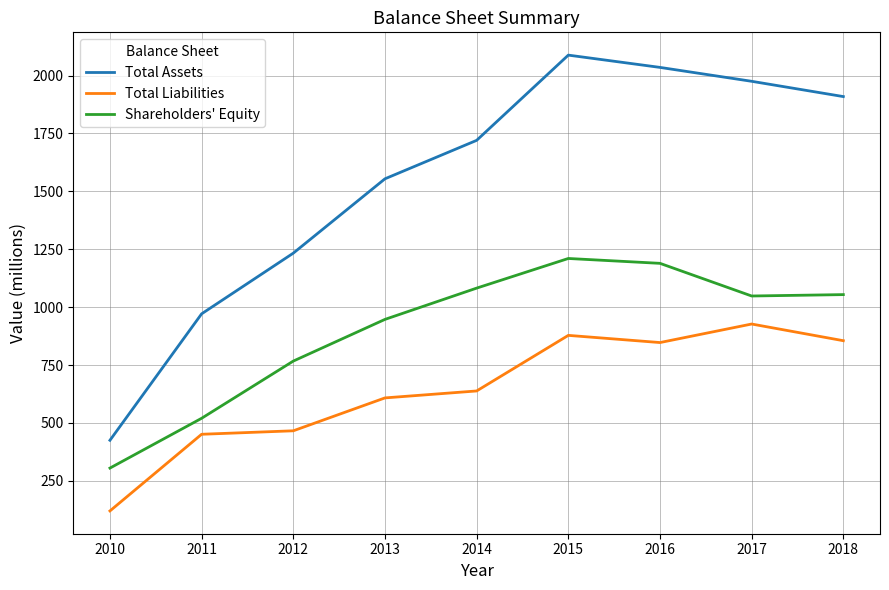

What is the maximum value for Total Liabilities?

927